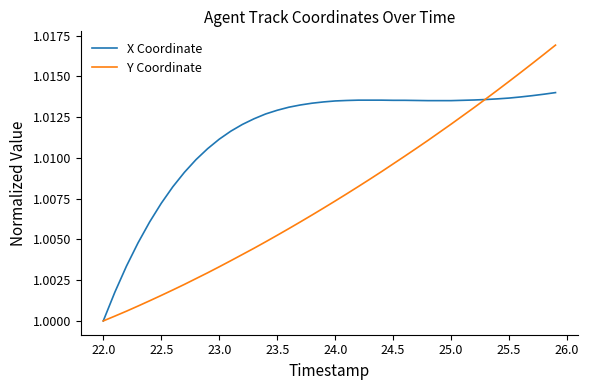

How many lines are shown in the chart?

2